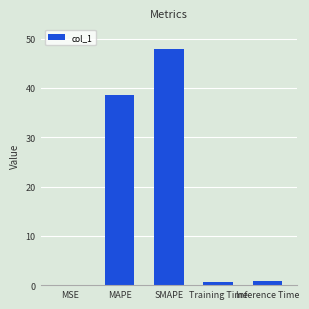

What is the approximate value at Training Time?

0.7